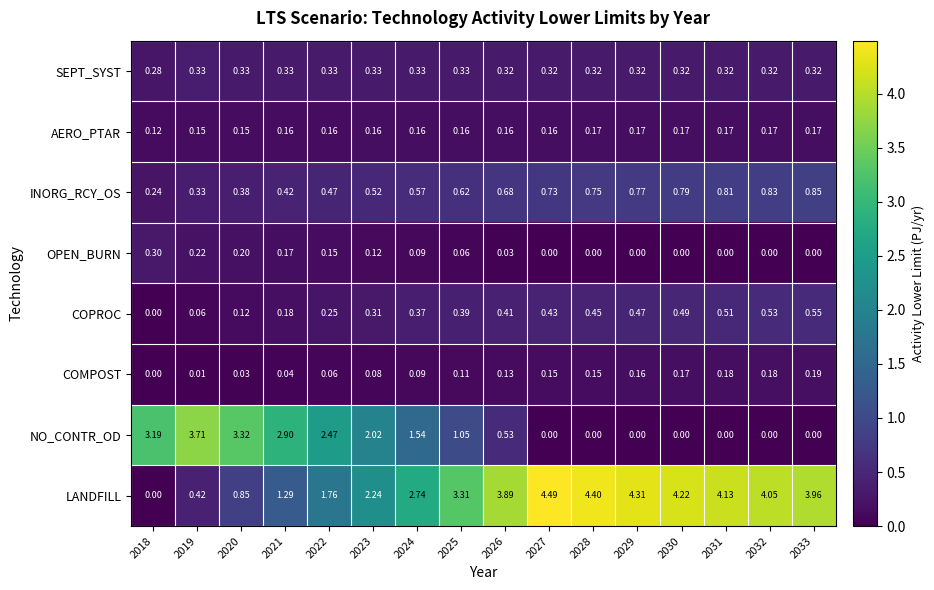

Rank the series at 2021 from highest to lowest value.

NO_CONTR_OD, LANDFILL, INORG_RCY_OS, SEPT_SYST, COPROC, OPEN_BURN, AERO_PTAR, COMPOST